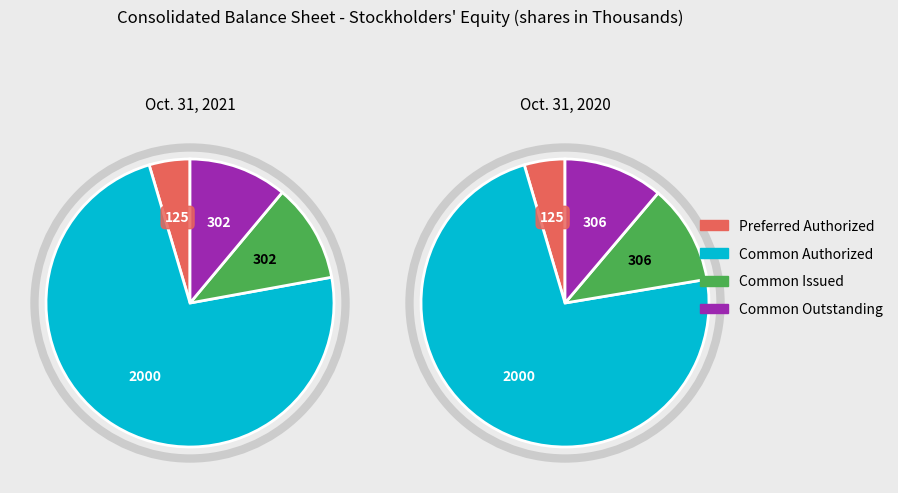

Count the number of slices in the pie.

8